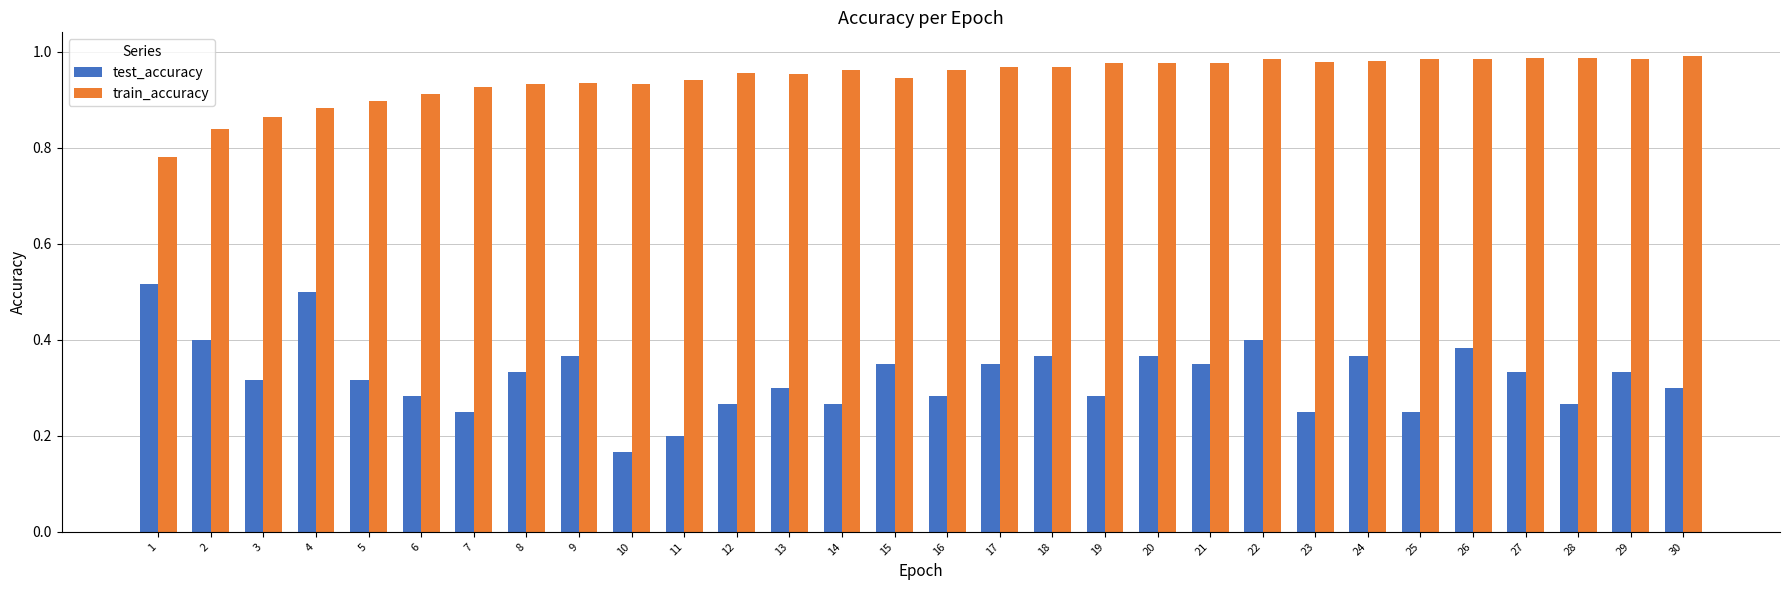

Which series has the widest spread of values?

test_accuracy